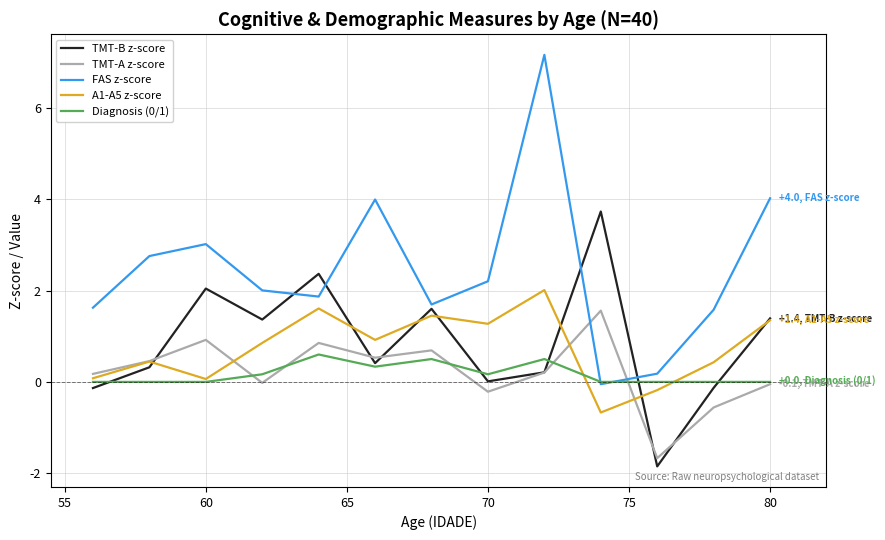

What is the sum of all TMT-B z-score values?

11.3